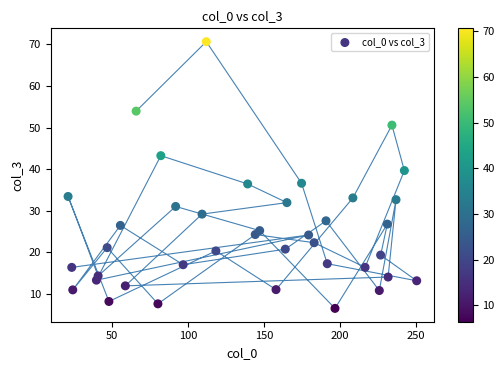

What is the range of X values (max minus min)?

229.4